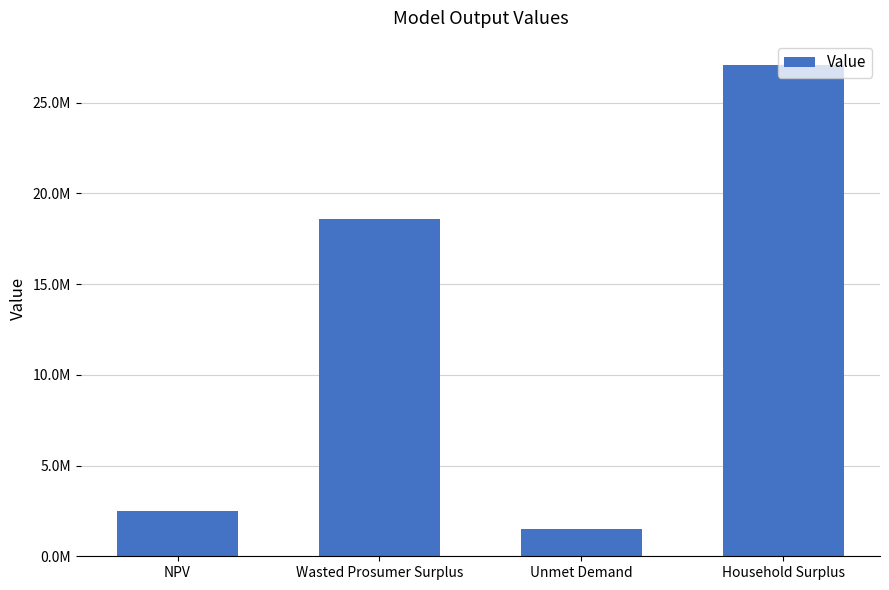

At which label is the value closest to 14291438?

Wasted Prosumer Surplus